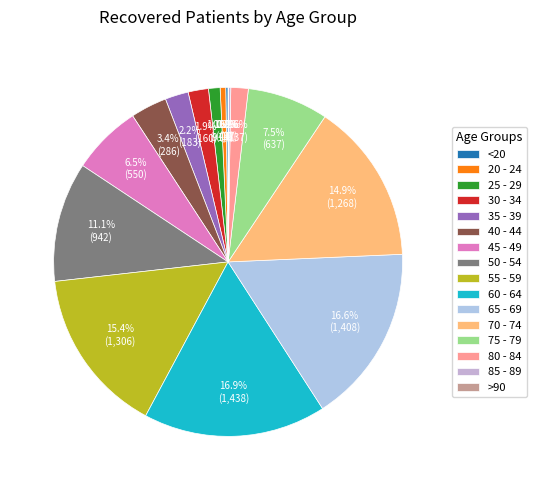

Rank the categories by value from lowest to highest.

>90, 85 - 89, <20, 20 - 24, 25 - 29, 80 - 84, 30 - 34, 35 - 39, 40 - 44, 45 - 49, 75 - 79, 50 - 54, 70 - 74, 55 - 59, 65 - 69, 60 - 64